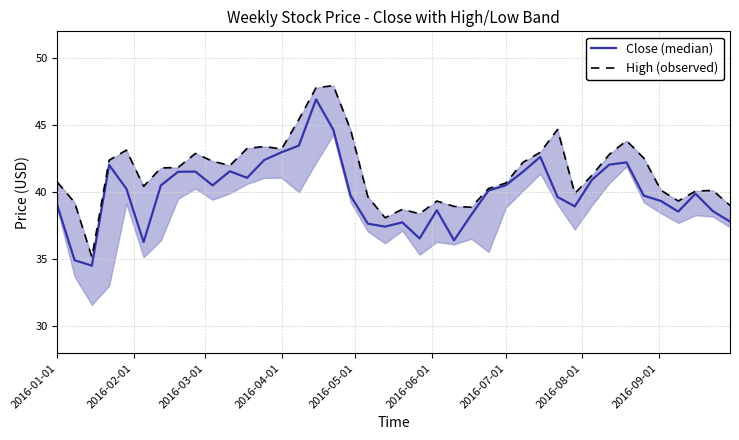

What is the difference between the maximum and second lowest values in the High (observed) series?

9.9